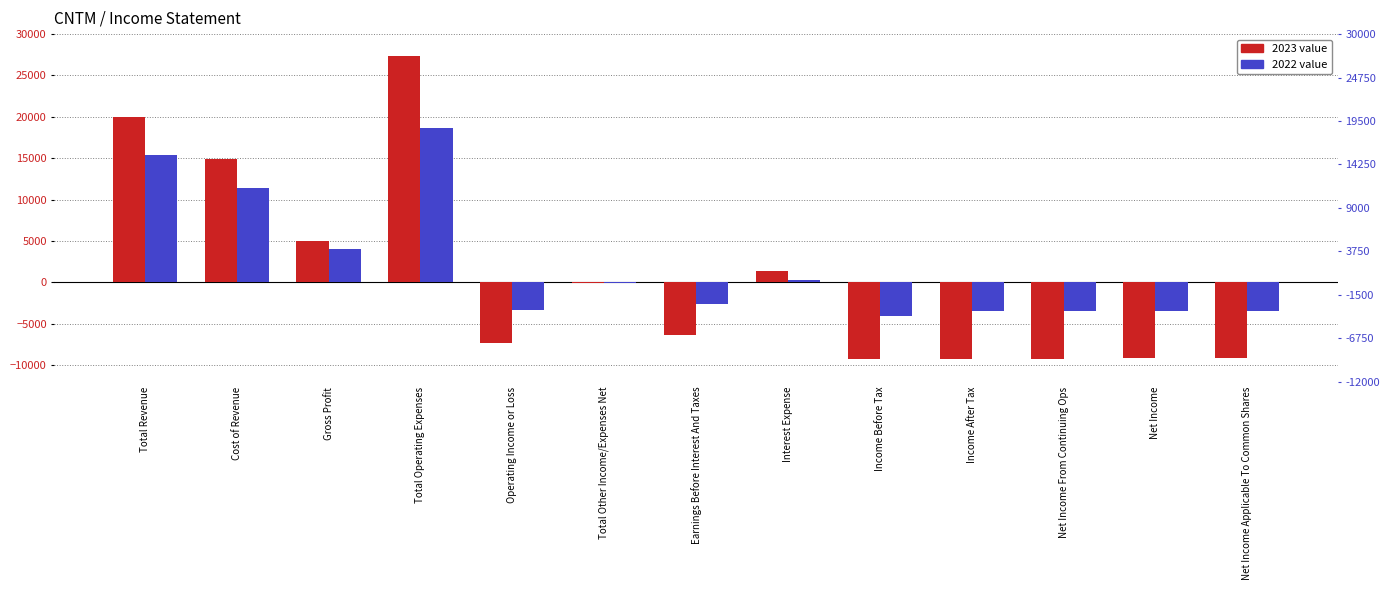

What is the sum of all 2022 values?

25700